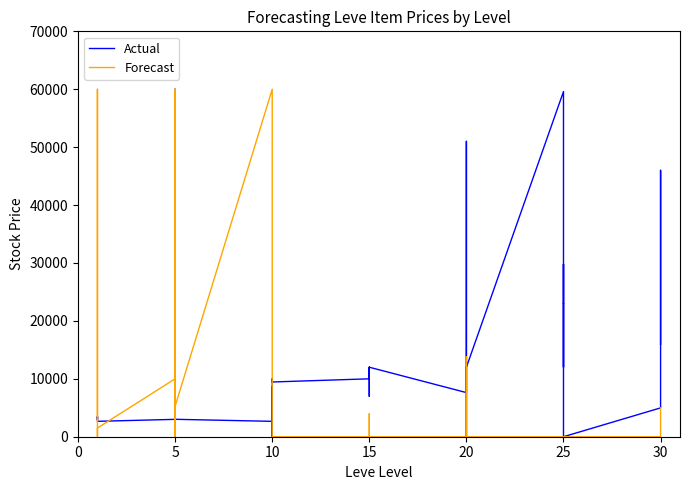

Between 20 and 5, which is larger?

5